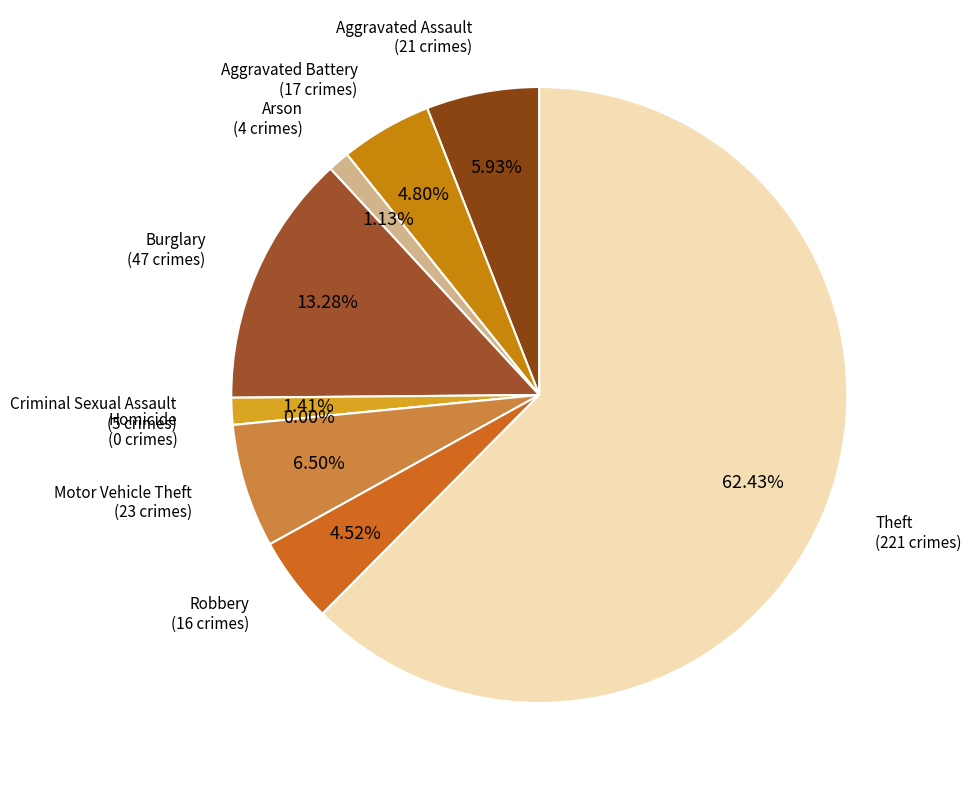

Count the number of slices in the pie.

9